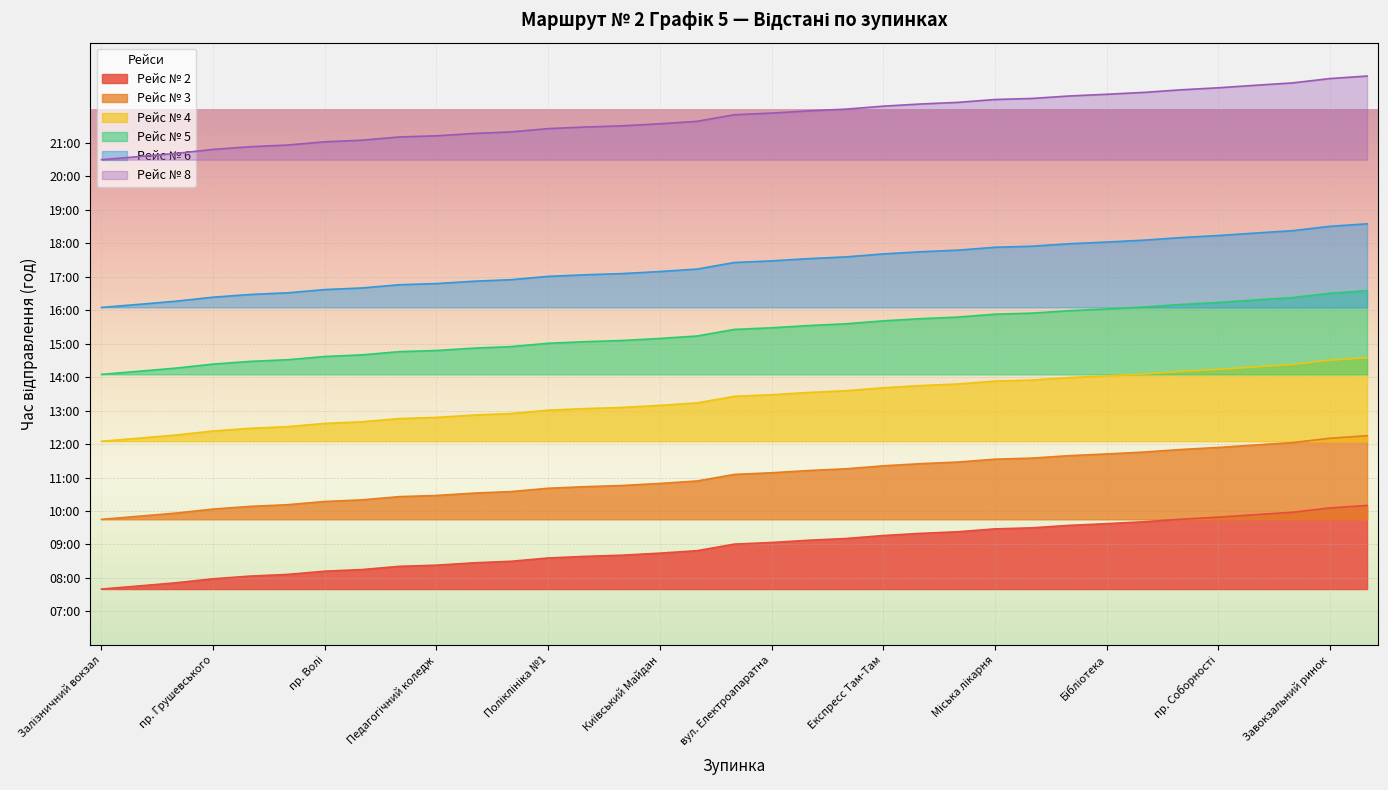

What position from the left is пл. Героїв Майдану?

30